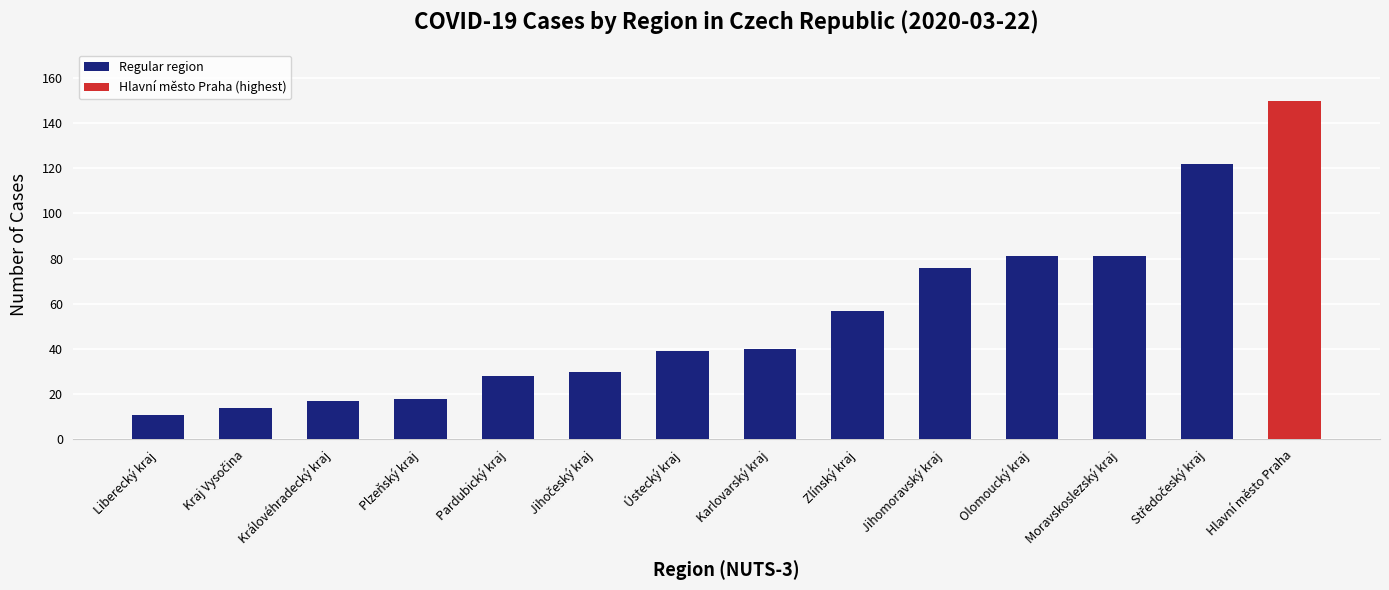

What is the label of the 3rd bar from the left?

Královéhradecký kraj